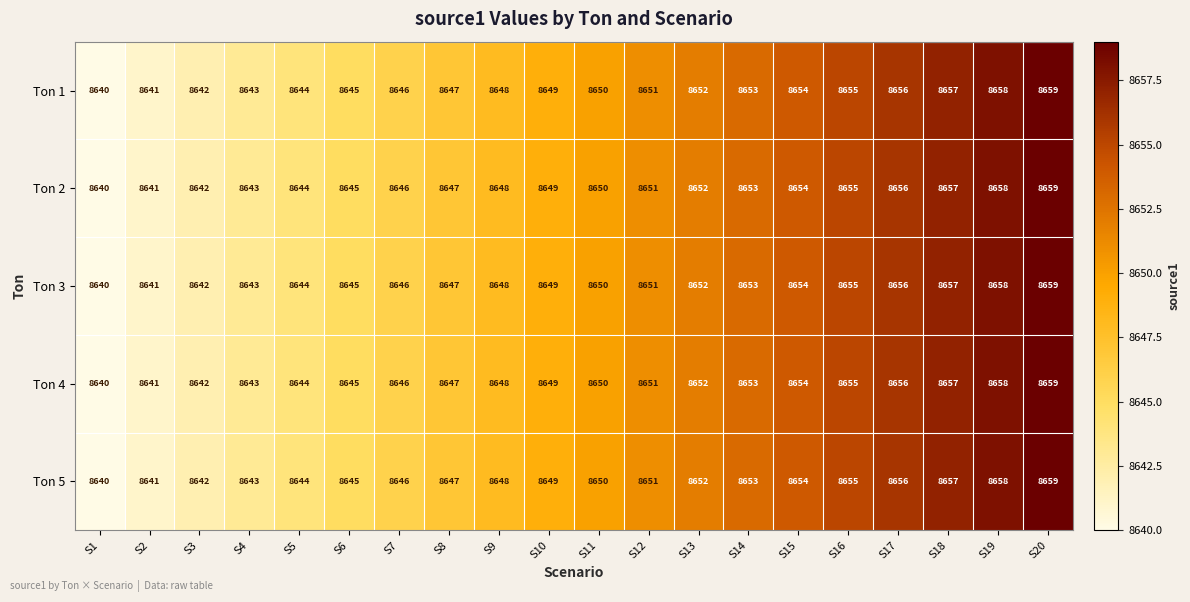

What is the smallest value displayed?

8640